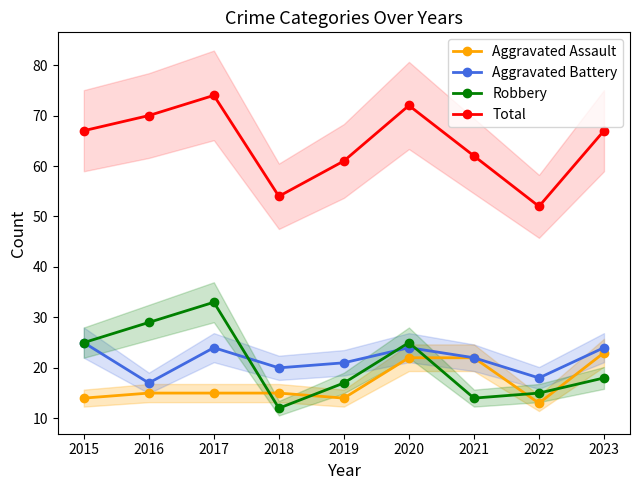

The value of Aggravated Assault at 2016 is 15. True or false?

True